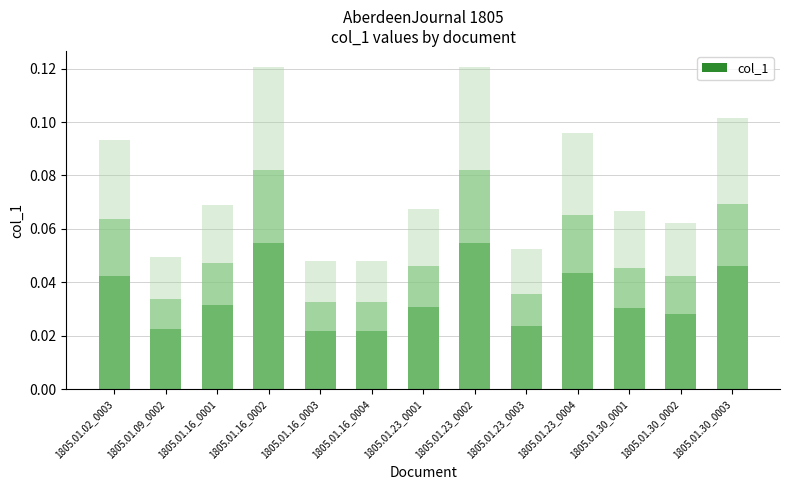

Which category has the lowest value across all series?

1805.01.16_0004